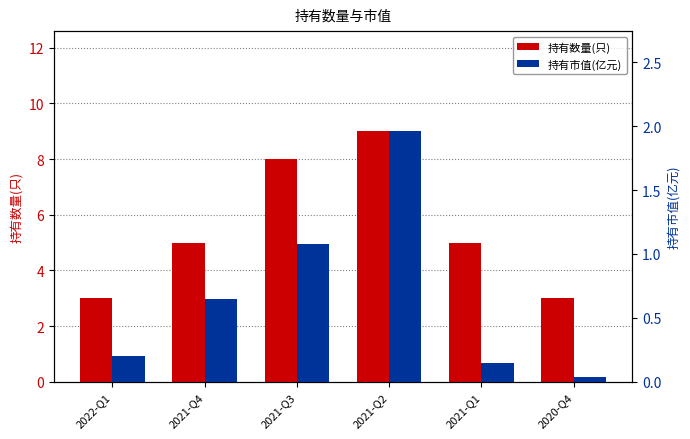

At which label does 持有数量(只) first exceed 5?

2021-Q3